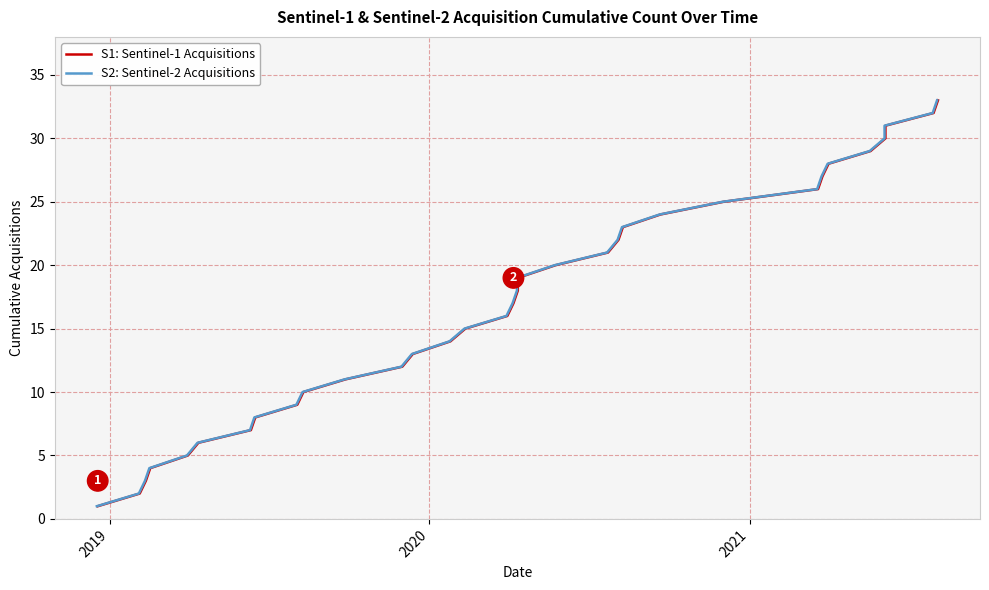

True or false: S2: Sentinel-2 Acquisitions and S1: Sentinel-1 Acquisitions intersect in this chart.

False